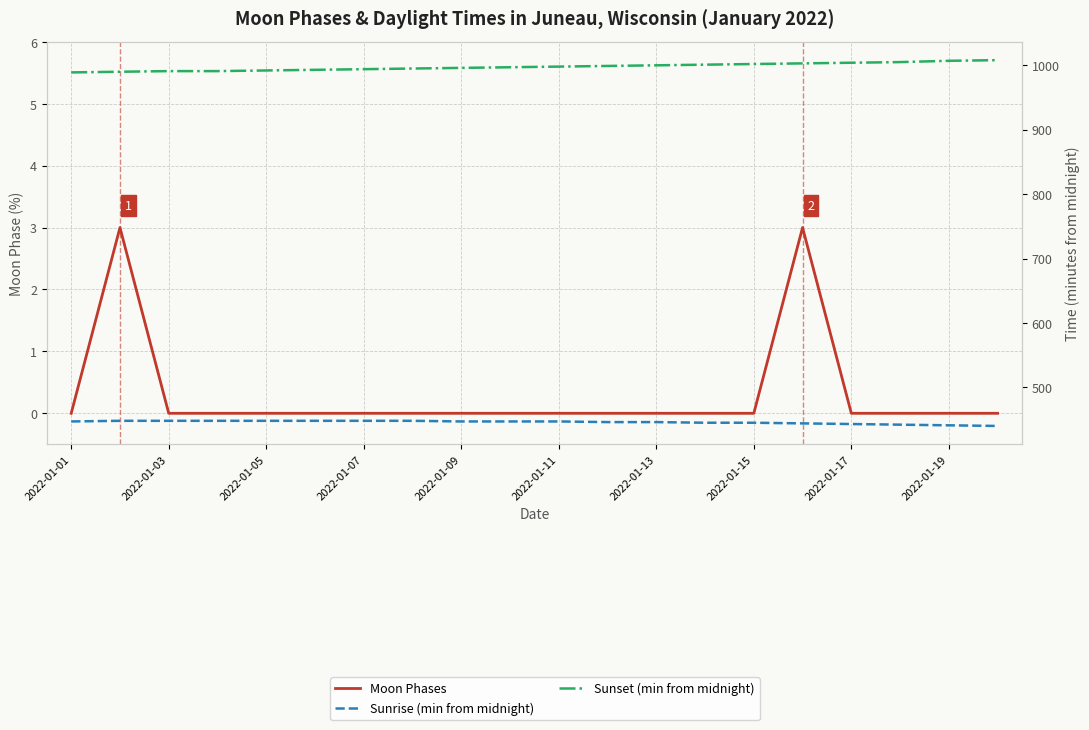

The Sunrise (min from midnight) series shows 444 at 15. True or false?

True